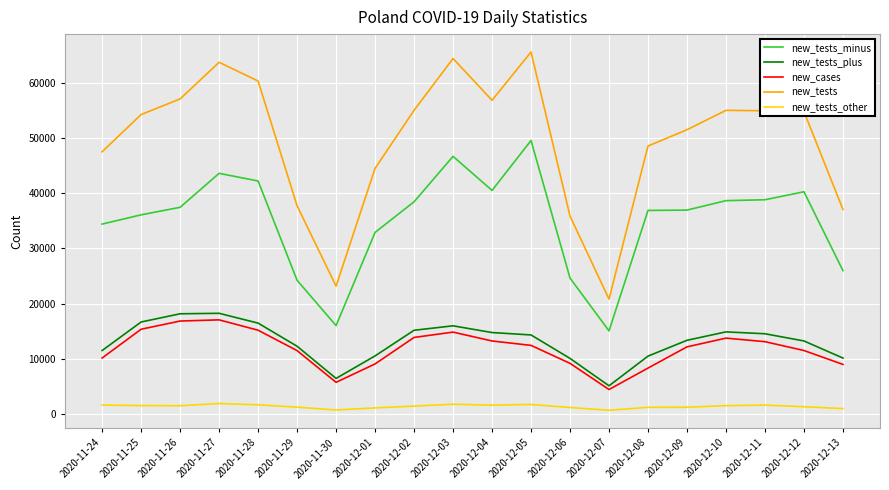

True or false: new_cases and new_tests_other intersect in this chart.

False